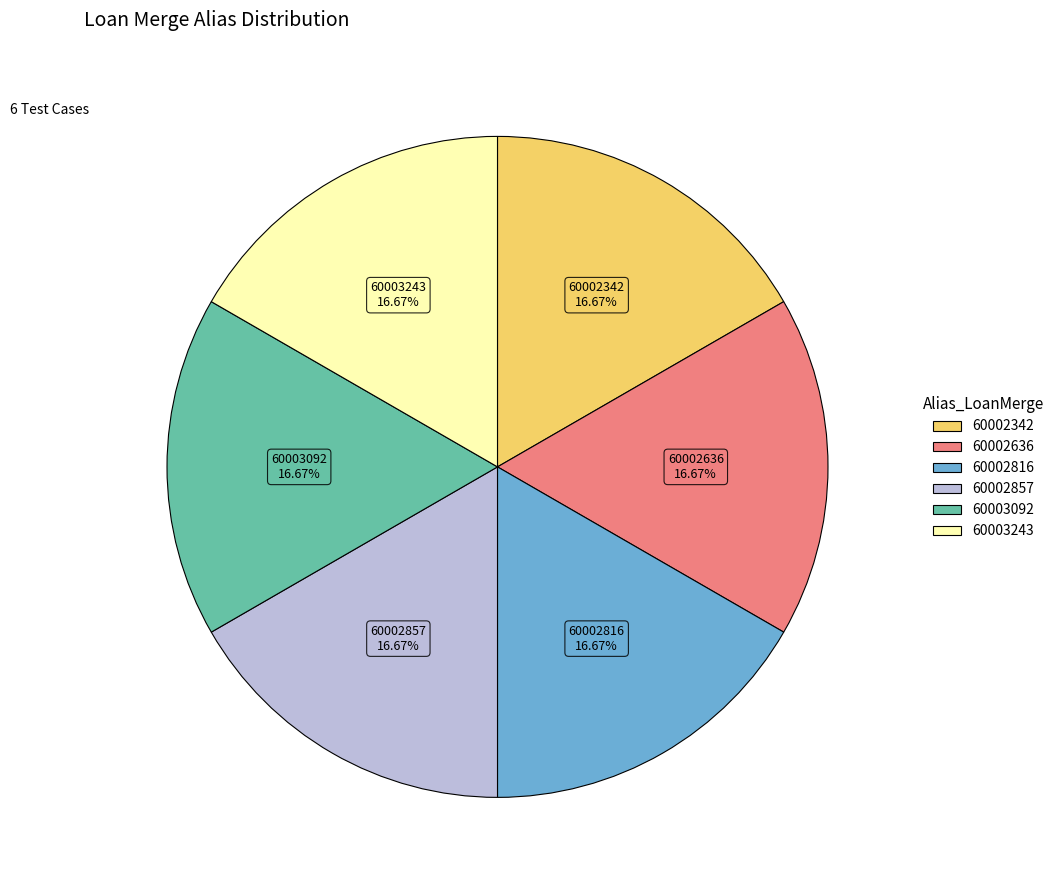

Is there a majority slice in this chart?

No